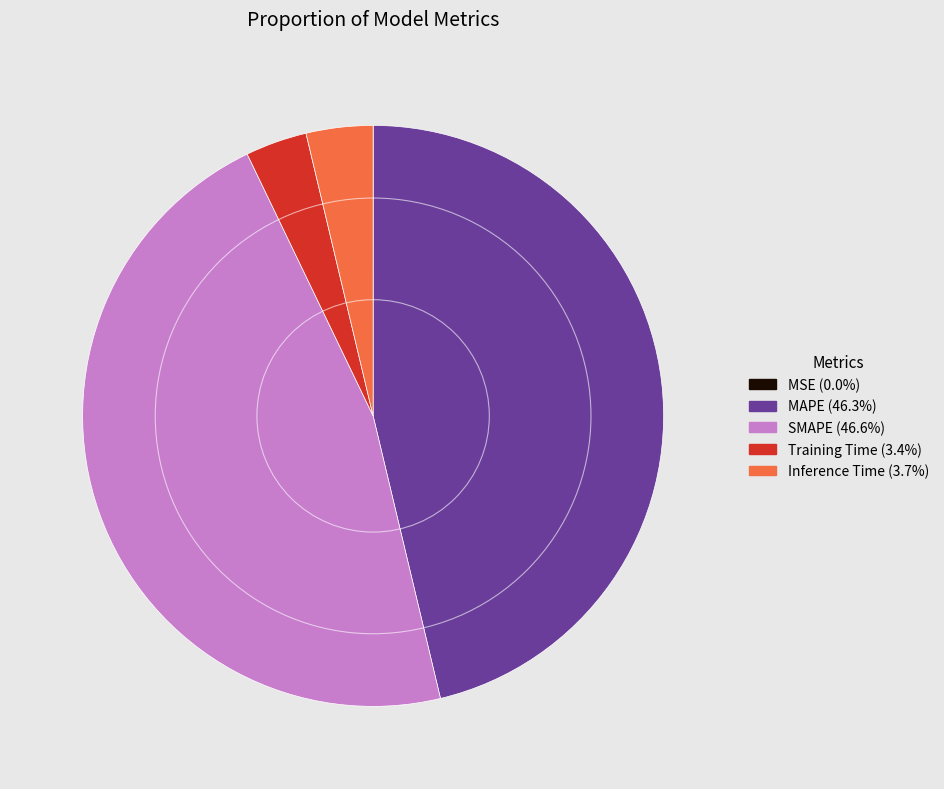

Is Training Time (3.4%) the majority of the pie?

No